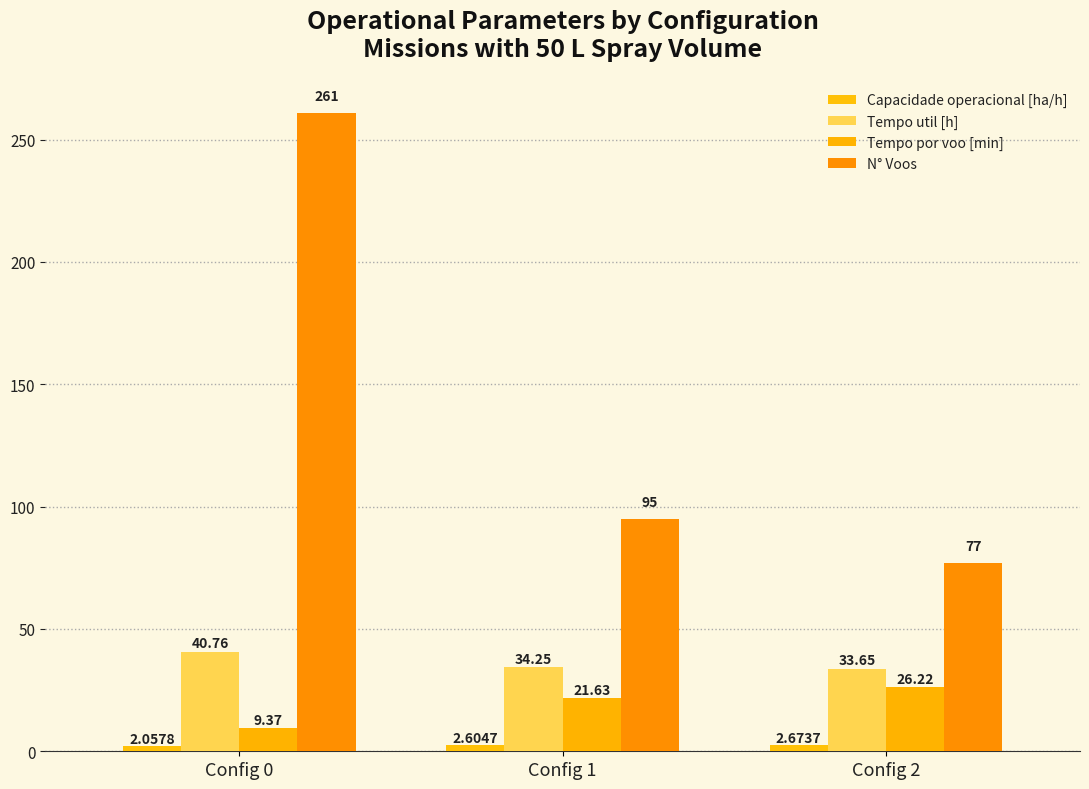

The value of Tempo util [h] at Config 1 is 9.1. True or false?

False